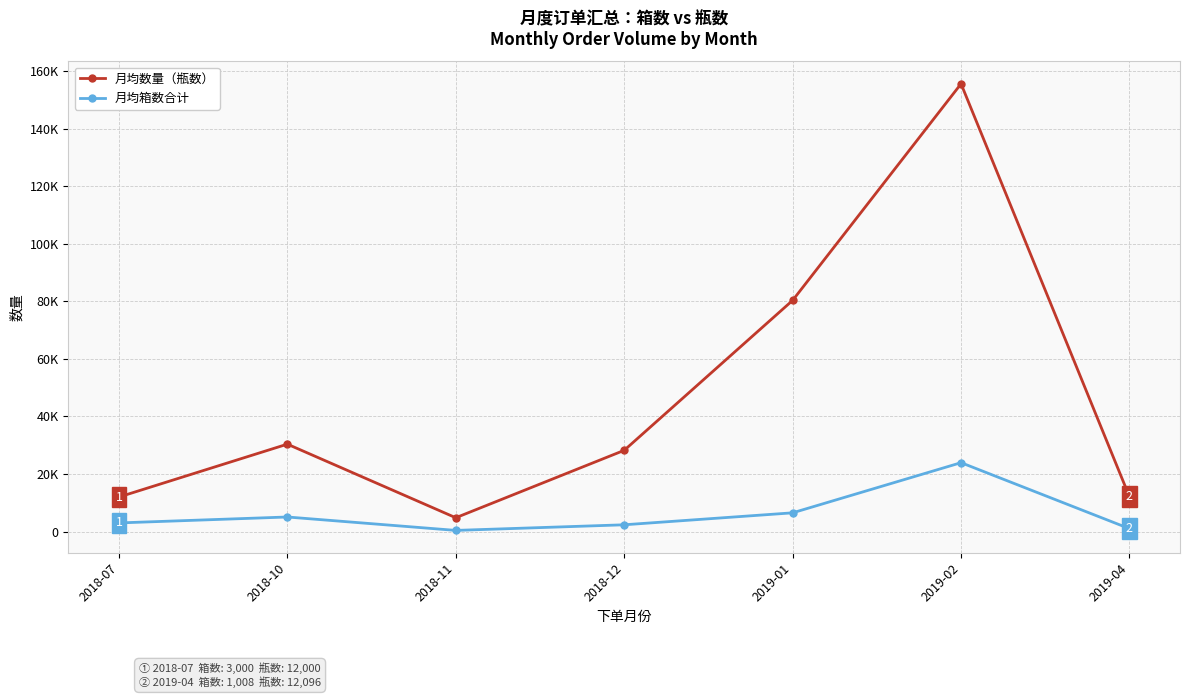

What is the spread (max minus min) of values at 2018-10?

25310